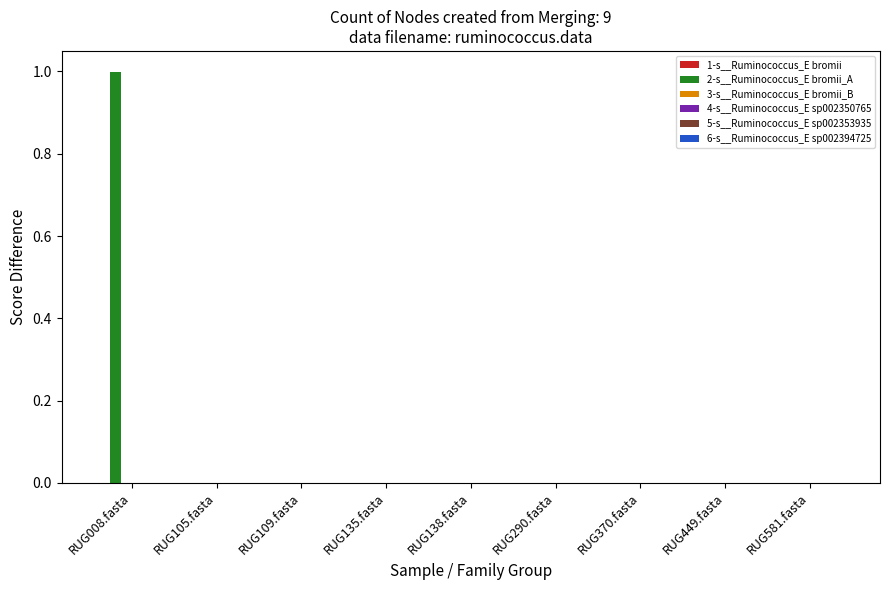

Are the bars horizontal?

No